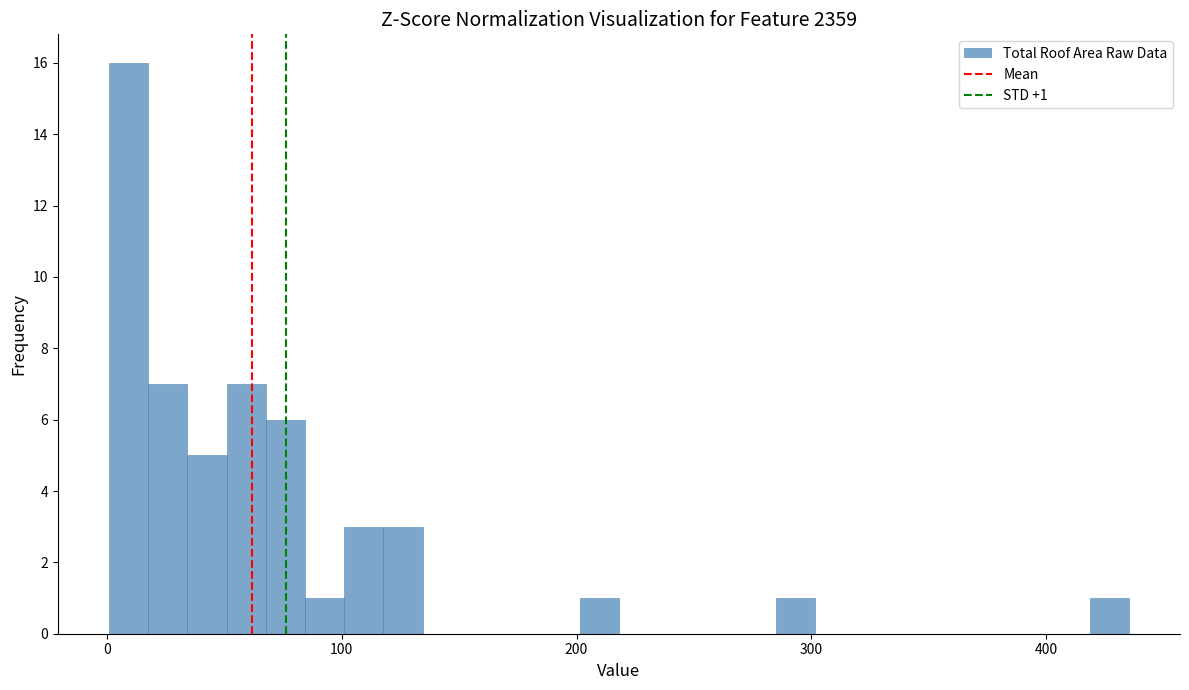

Around what value on the x-axis is the tallest bar? Give the approximate position of its centre, as read against the axis.

10